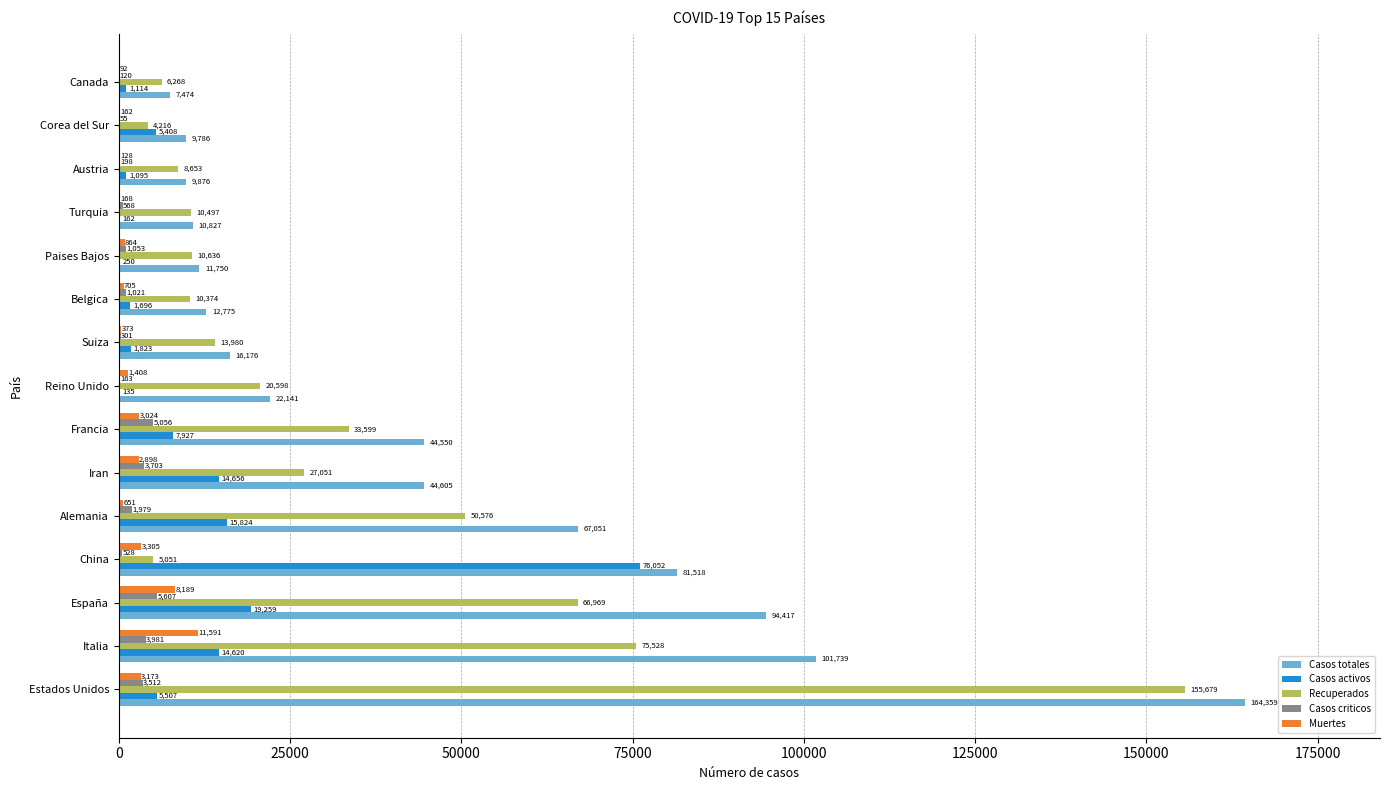

Between Italia and Francia, which series saw the biggest shift?

Casos totales